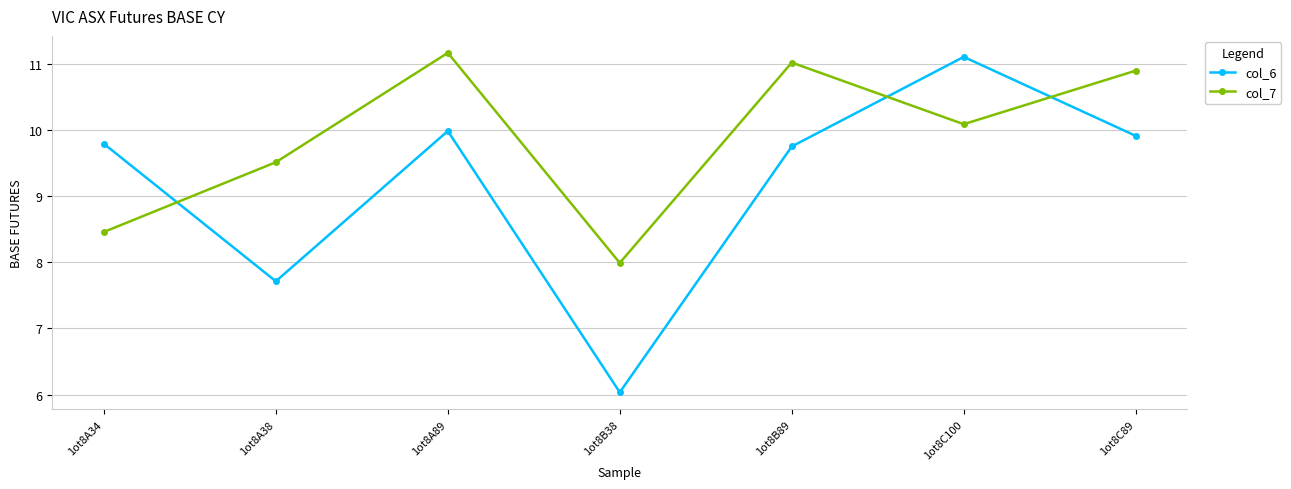

What is the value of the col_7 point at the 3rd from the left?

11.2